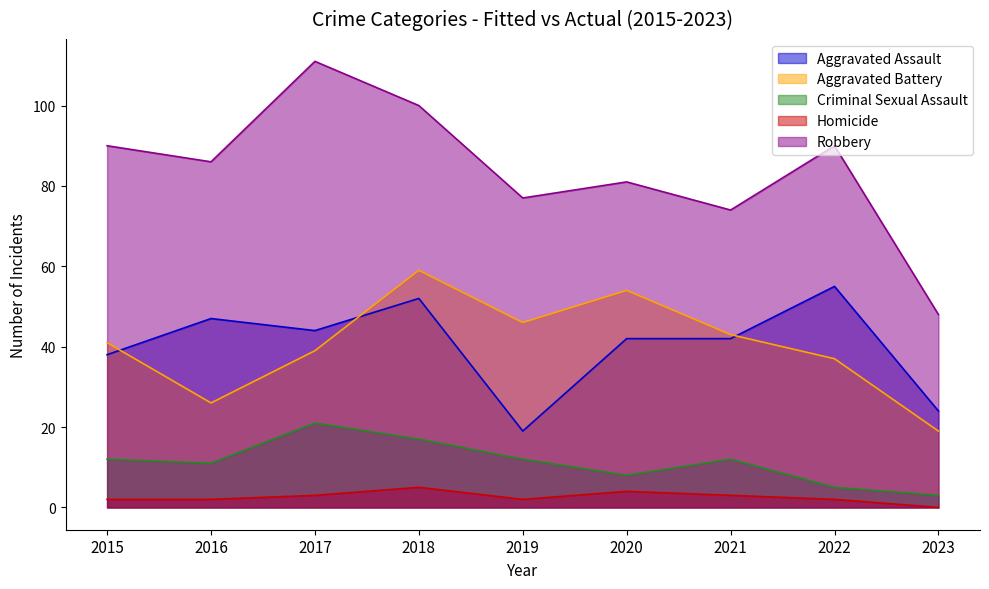

Is it true that Robbery equals 111 at 2017?

True